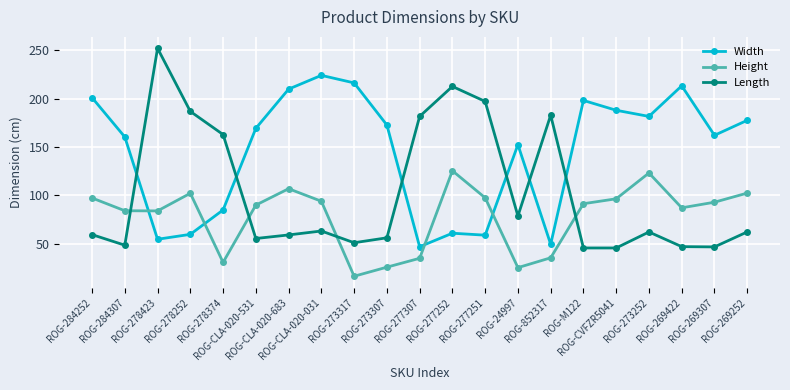

What is the spread (max minus min) of values at ROG-278423?

197.3